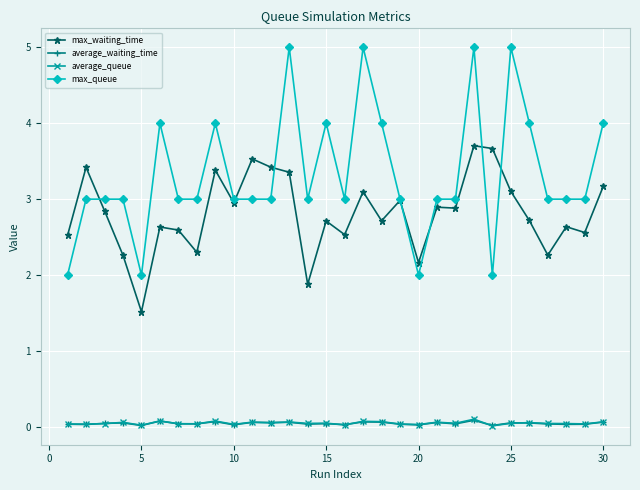

Which series has the largest total across all categories?

max_queue